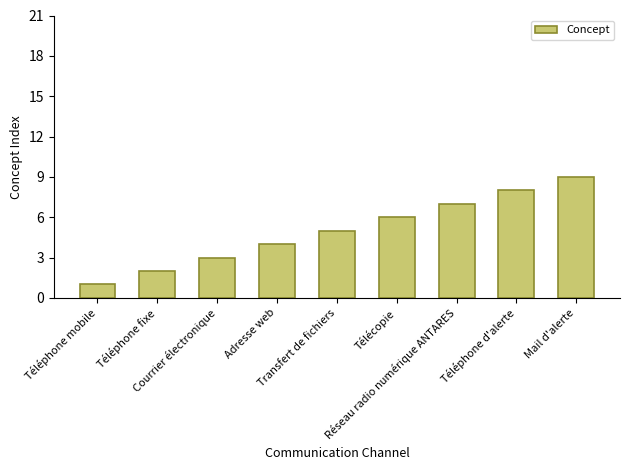

List the labels in order of value, smallest first.

Téléphone mobile, Téléphone fixe, Courrier électronique, Adresse web, Transfert de fichiers, Télécopie, Réseau radio numérique ANTARES, Téléphone d'alerte, Mail d'alerte